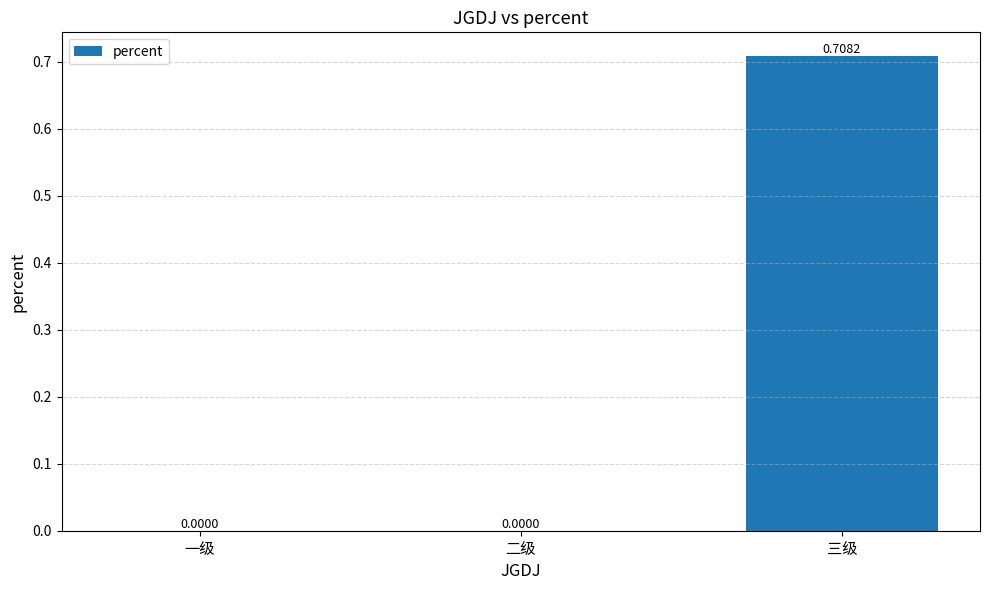

True or false: the data shows 0.0 at 一级.

True